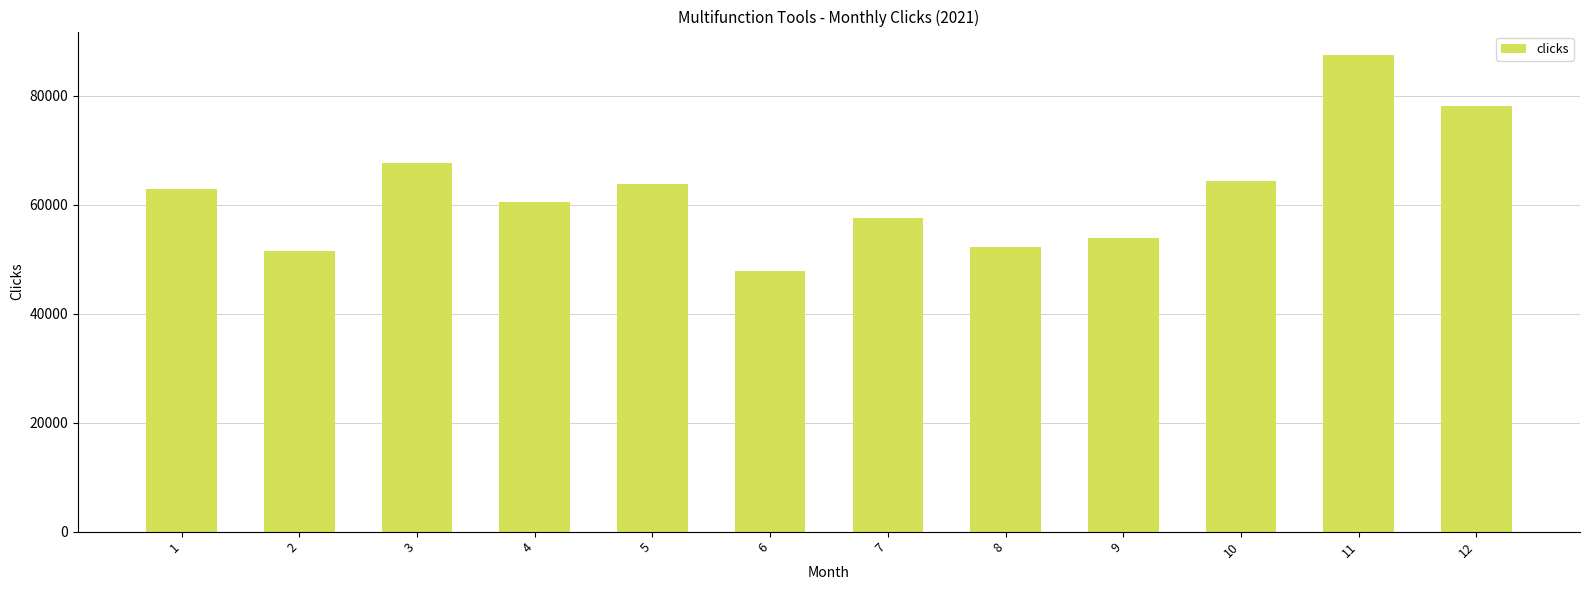

How many data points are less than 62951?

6